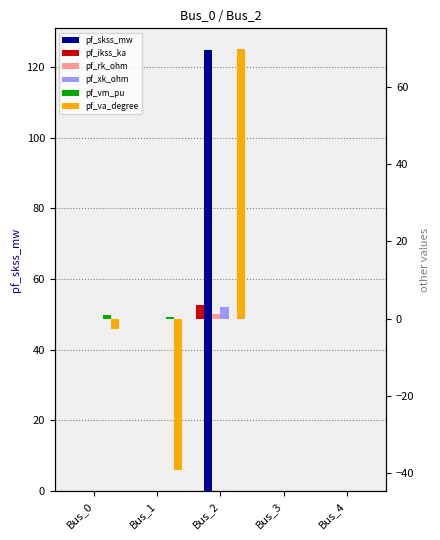

Which series changed the most between Bus_0 and Bus_4?

pf_va_degree